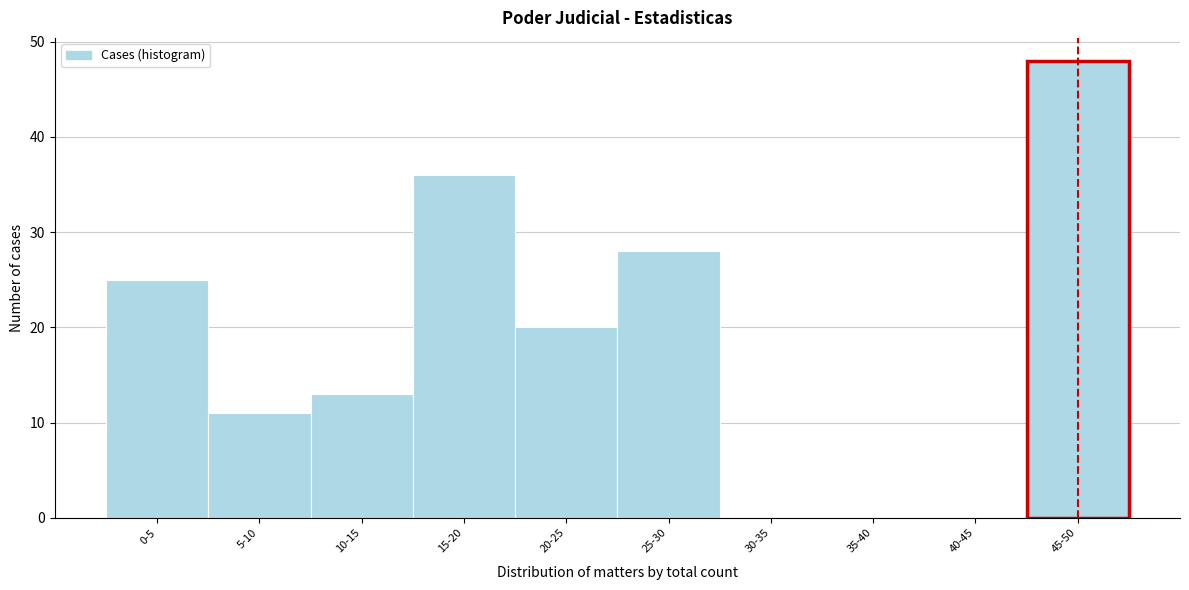

Reading left to right, what are all the values shown in this chart?

0-5=25	5-10=11	10-15=13	15-20=36	20-25=20	25-30=28	30-35=0	35-40=0	40-45=0	45-50=48